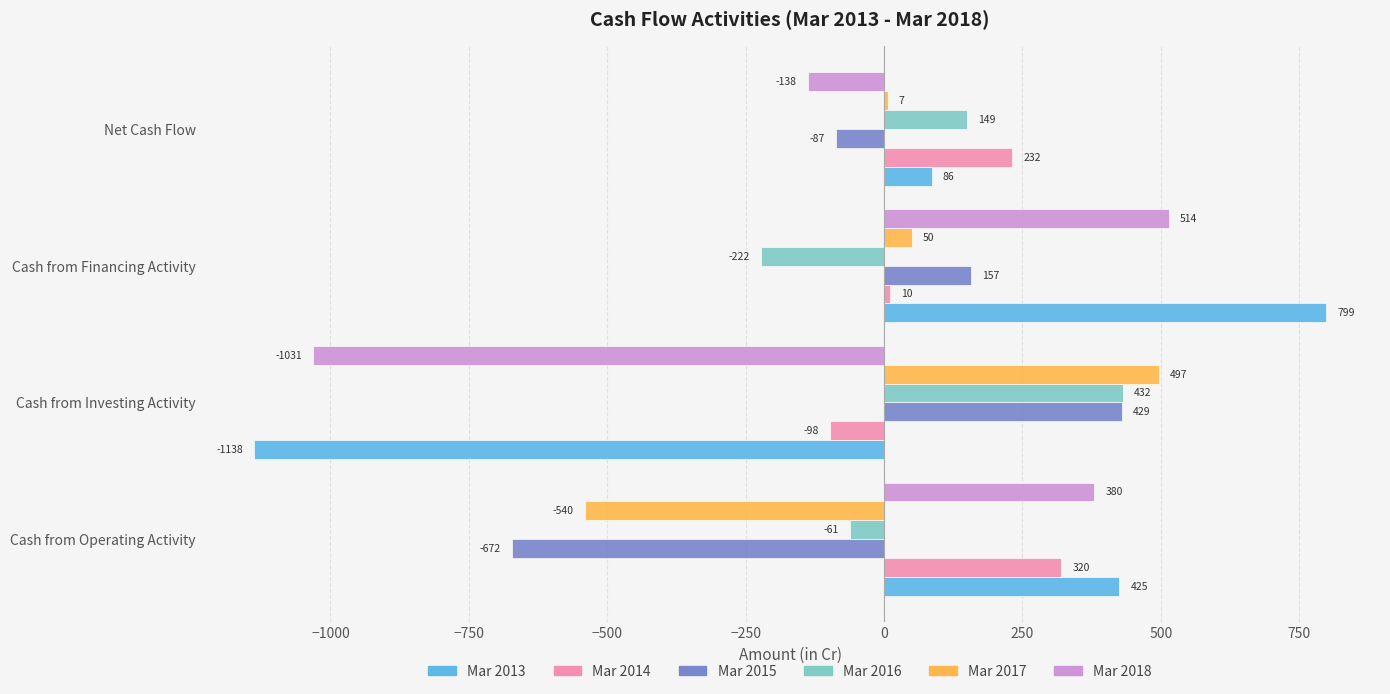

What is the highest value of the Mar 2018 series?

514